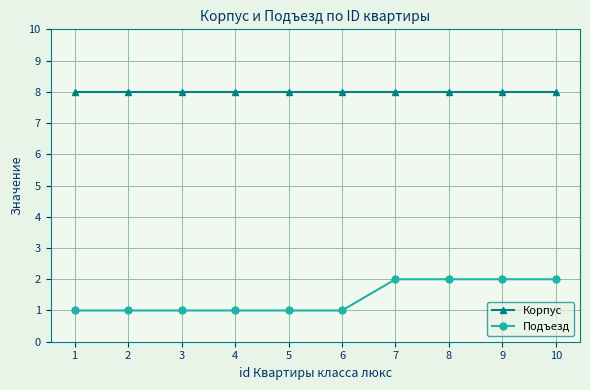

Reading left to right, transcribe all the data shown in this chart.

Корпус: 8	8	8	8	8	8	8	8	8	8
Подъезд: 1	1	1	1	1	1	2	2	2	2